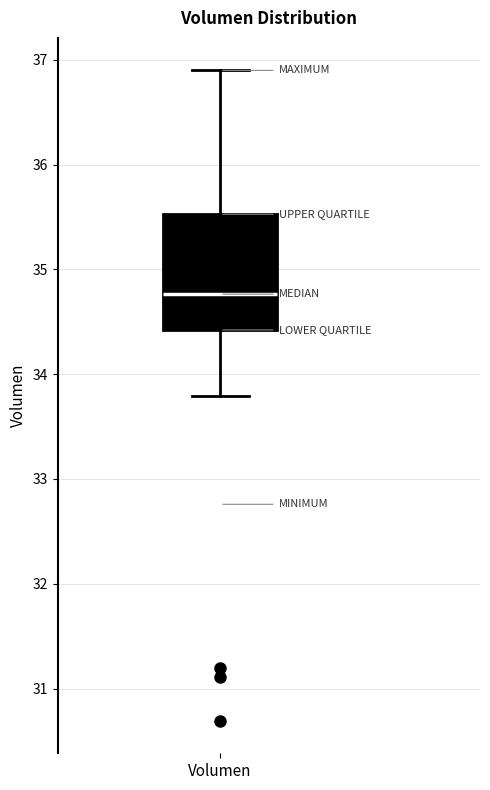

Where does the median line of the box for Volumen sit on the y-axis? The values are not printed on the chart, so give them approximately, as read against the axis.

34.8